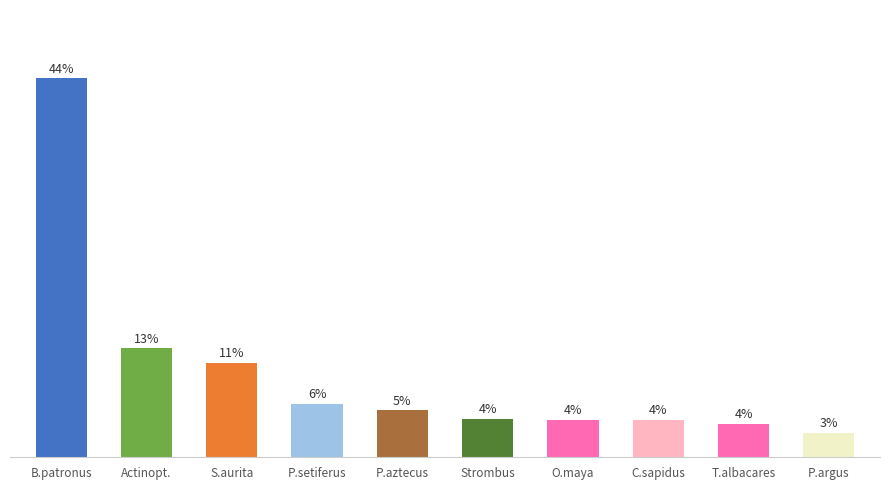

What is the smallest value displayed?

2.9